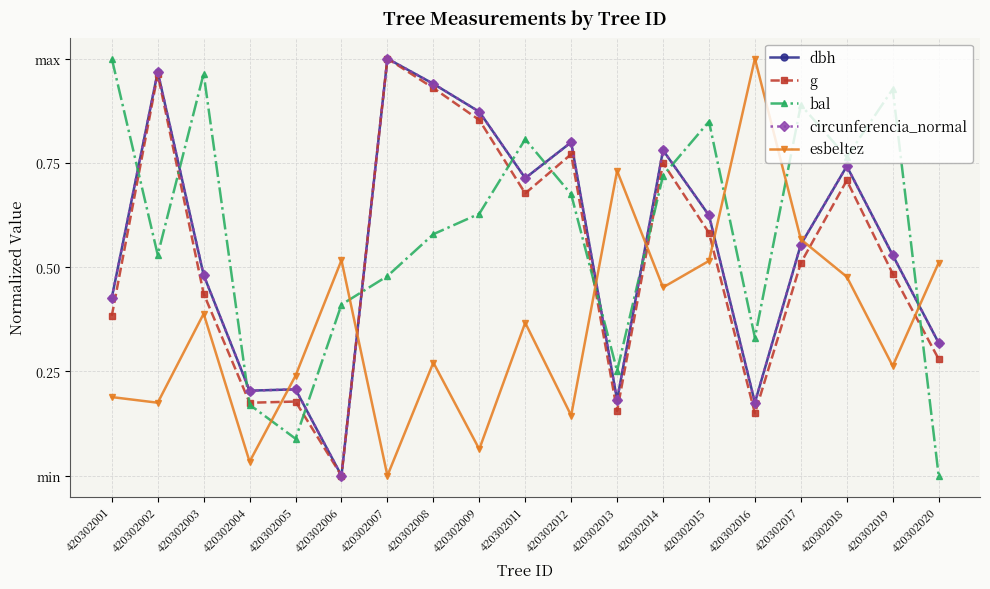

What is the average value of the g series?

0.5